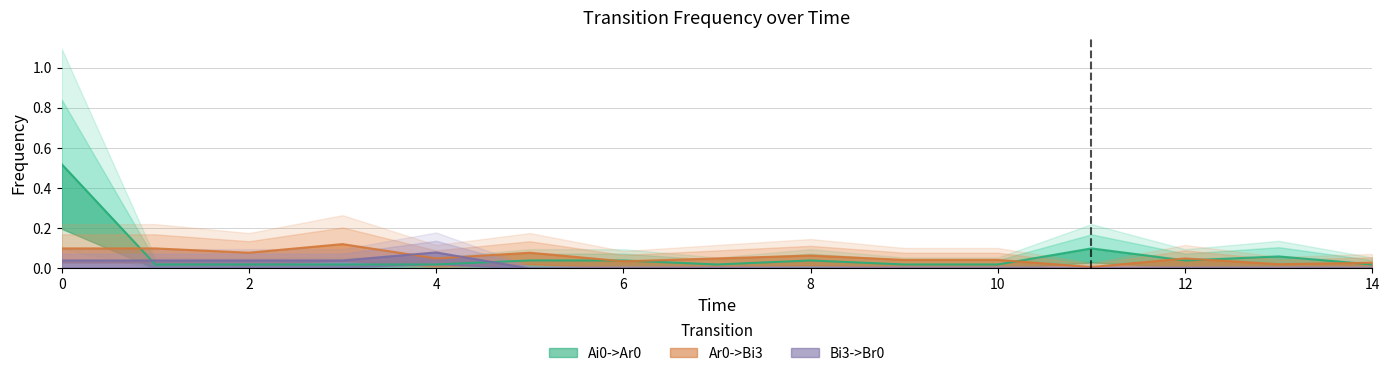

True or false: Ar0->Bi3 has a value of 0.0 at 4.

False